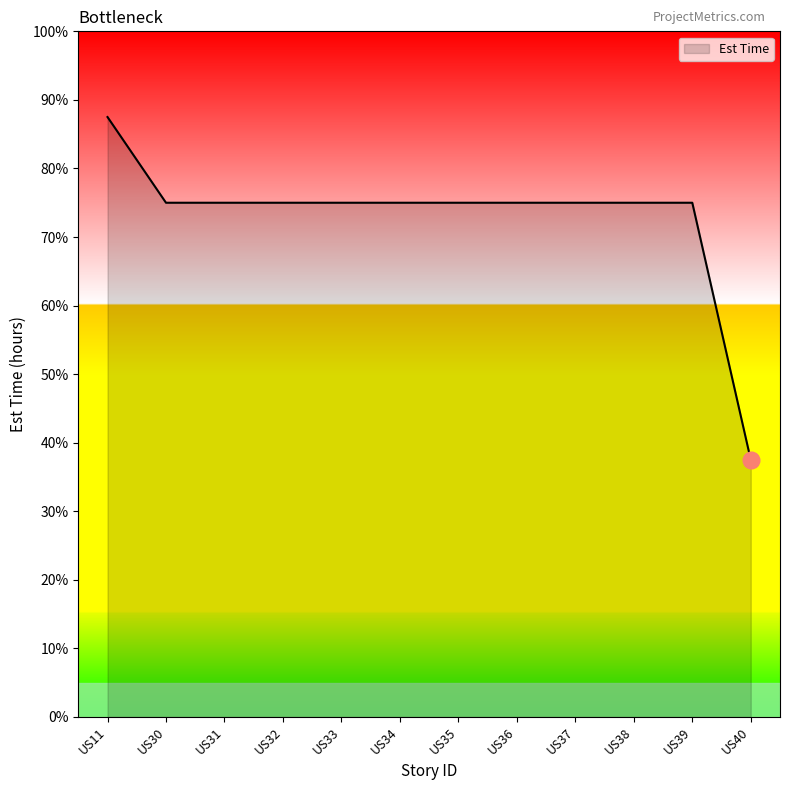

Is this an area chart (filled region under the line)?

Yes